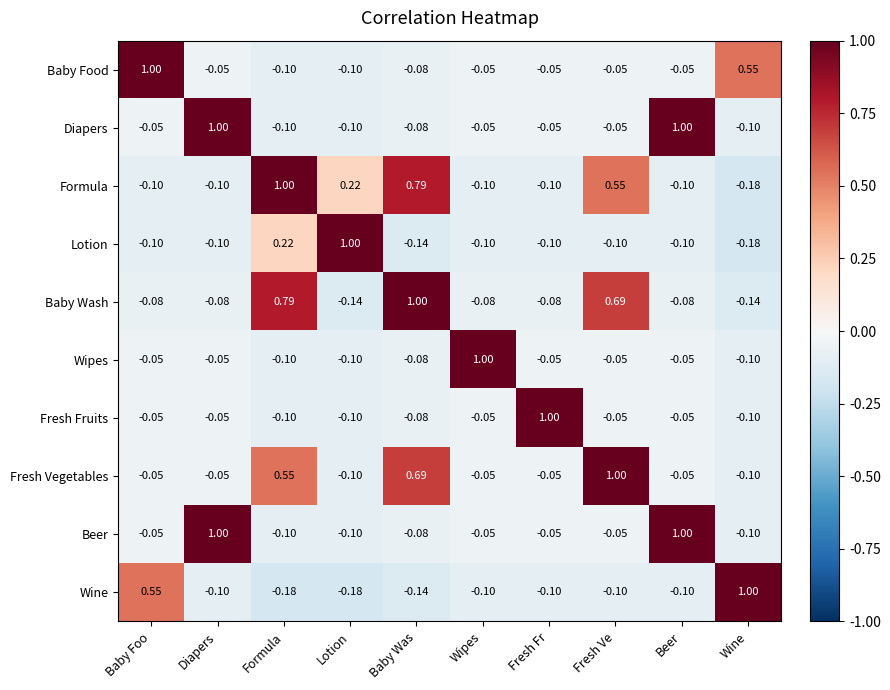

At which label does Fresh Vegetables first exceed 0?

Formula